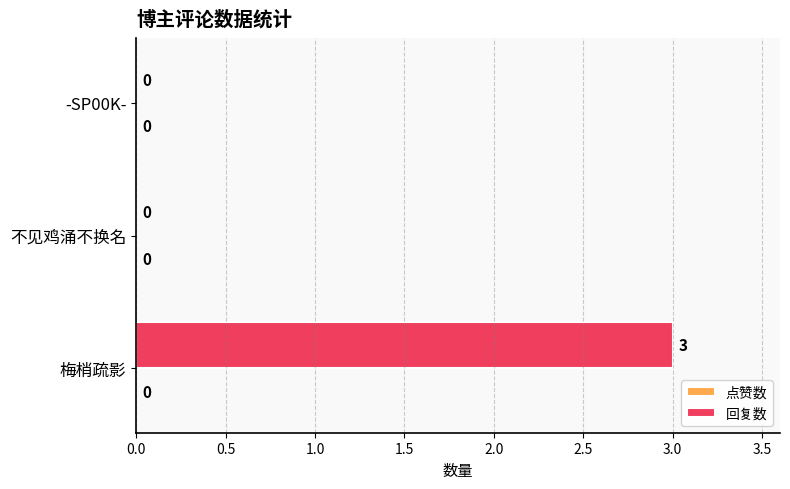

What is the sum of all values?

3